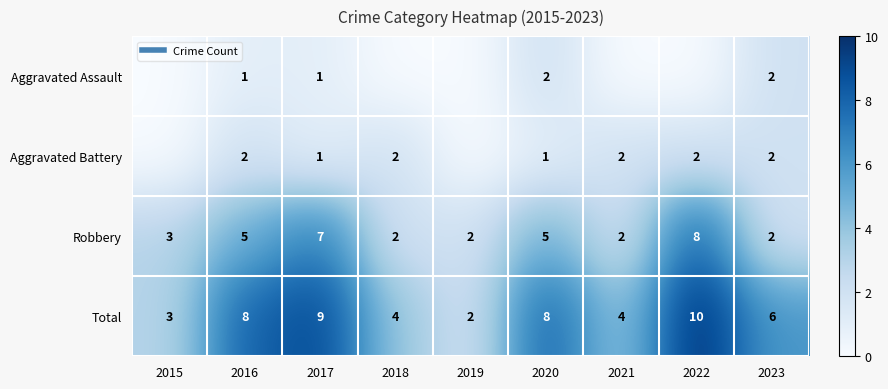

How many values in the Total series are below 6?

4